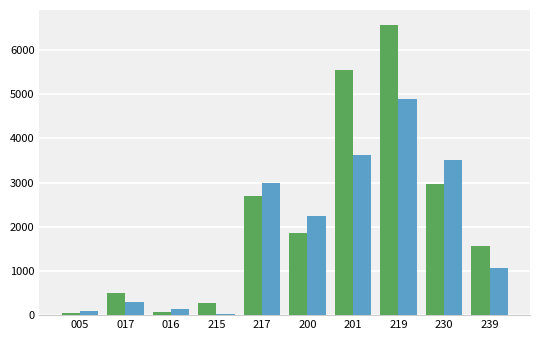

What is the maximum value shown in the chart?

6579.2